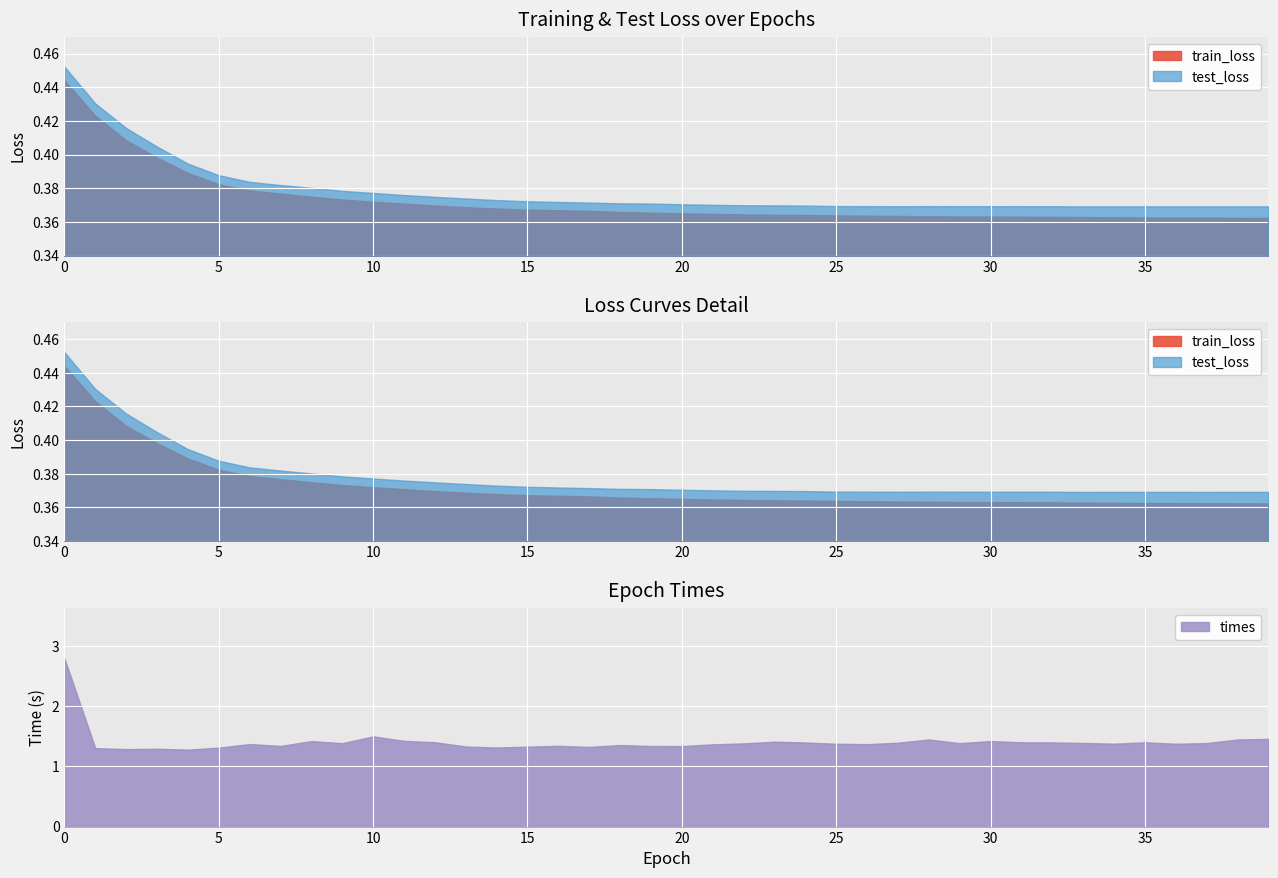

What is the value of the test_loss point at the 31st from the left?

0.4